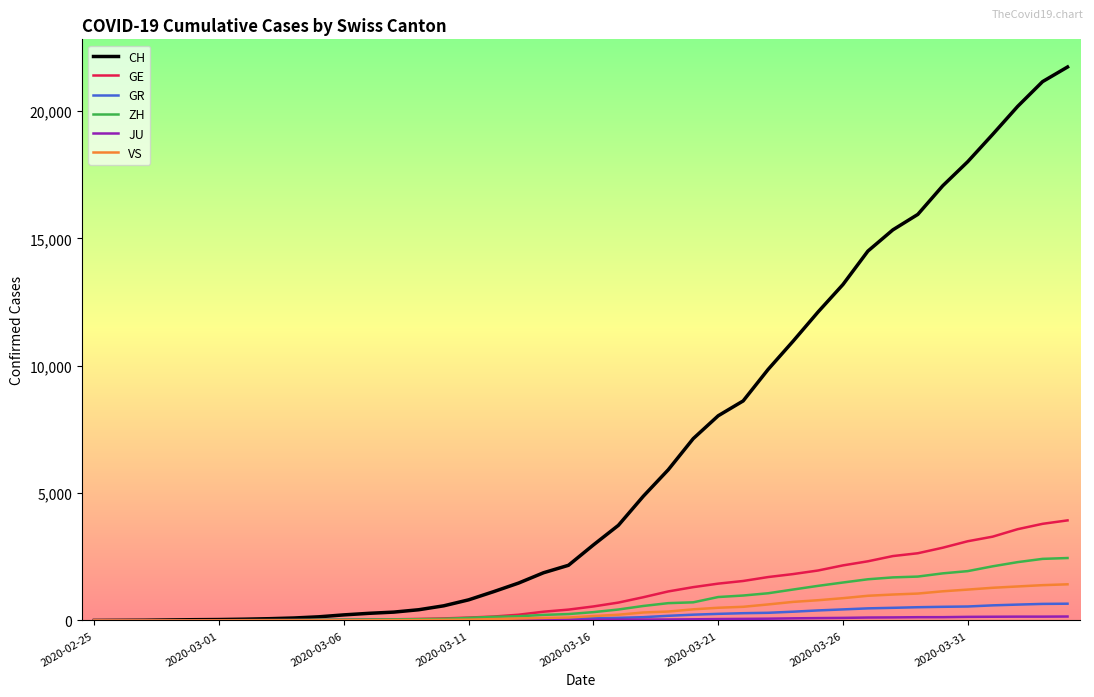

Which series has the widest spread of values?

CH